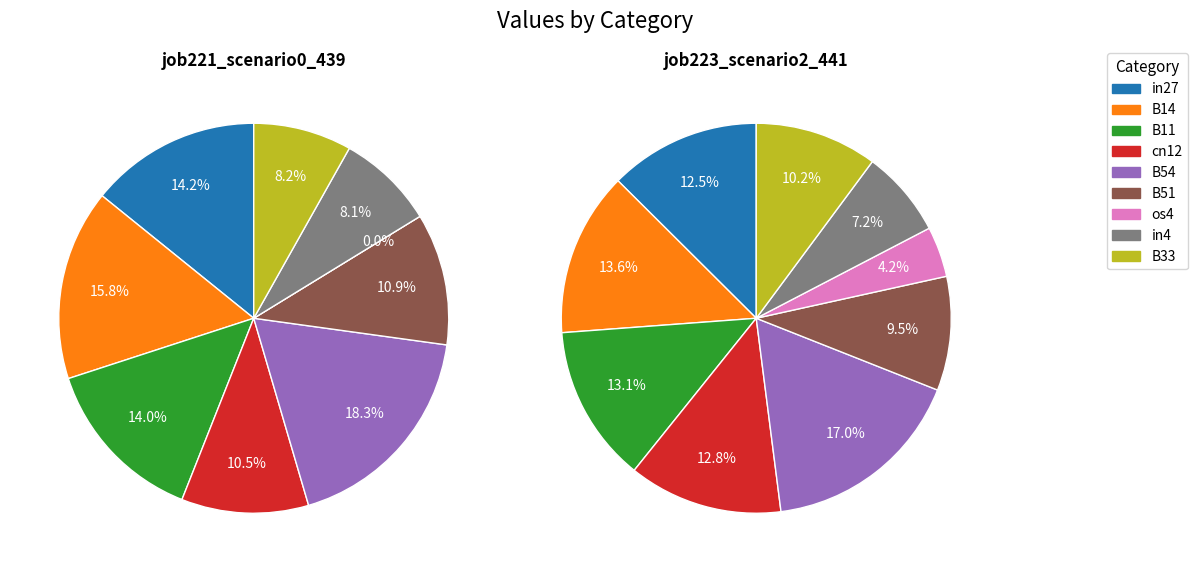

What is the difference between the highest and lowest values at in27?

0.1